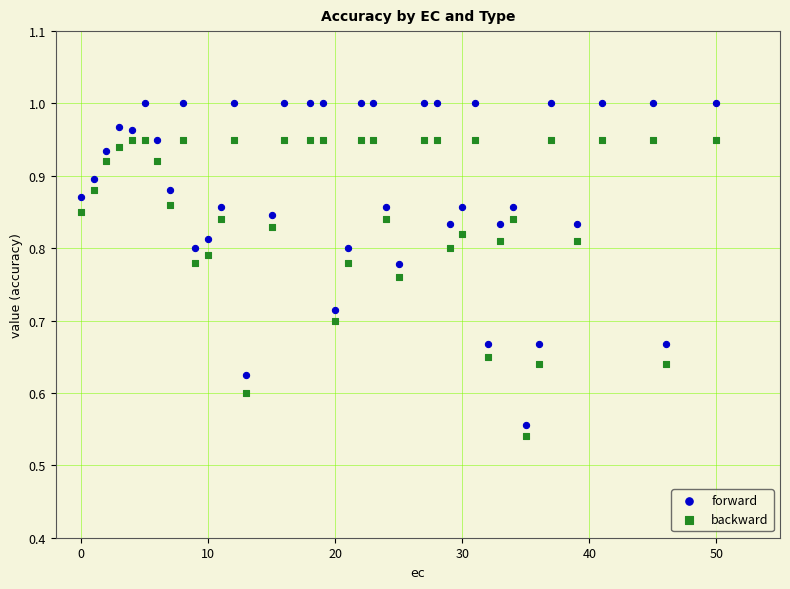

Which series contains the highest Y value?

forward